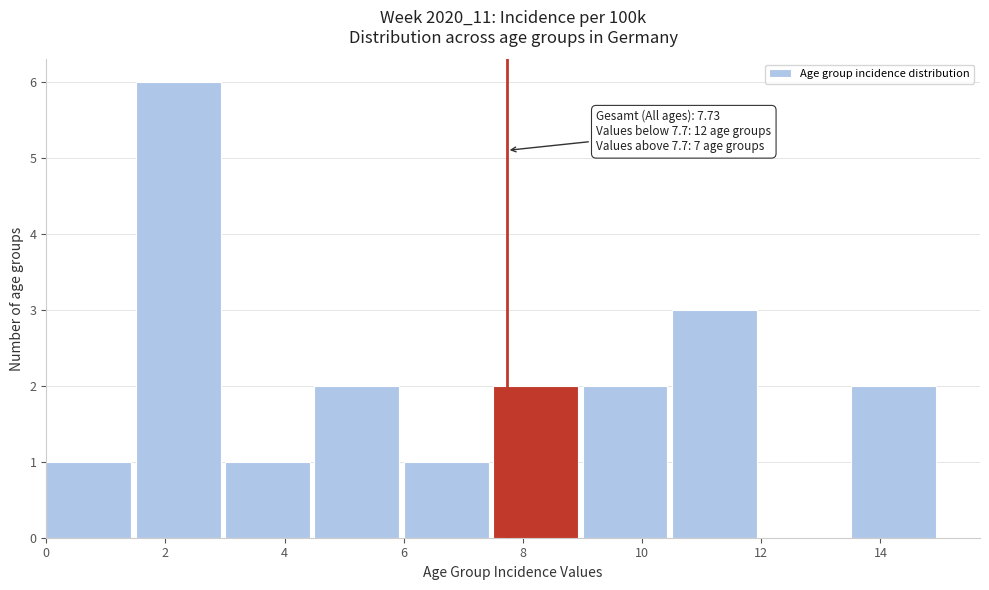

Over which range of the x-axis is the bar tallest?

1.5 to 3.0